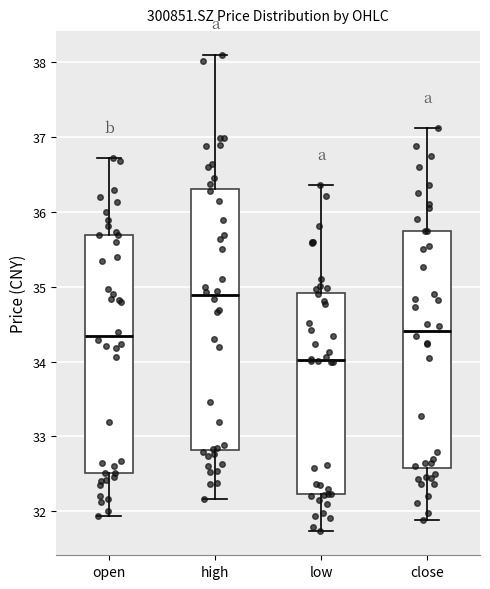

Which box has the lowest median line?

low